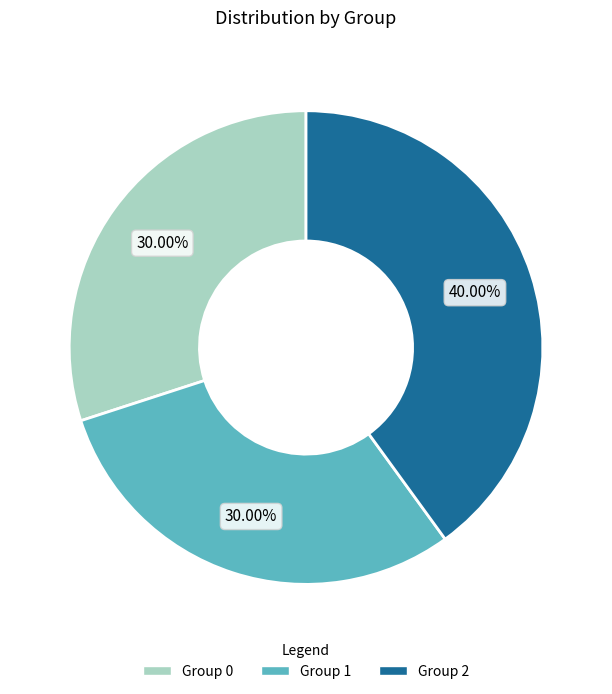

Is there any slice that represents more than half of the pie?

No